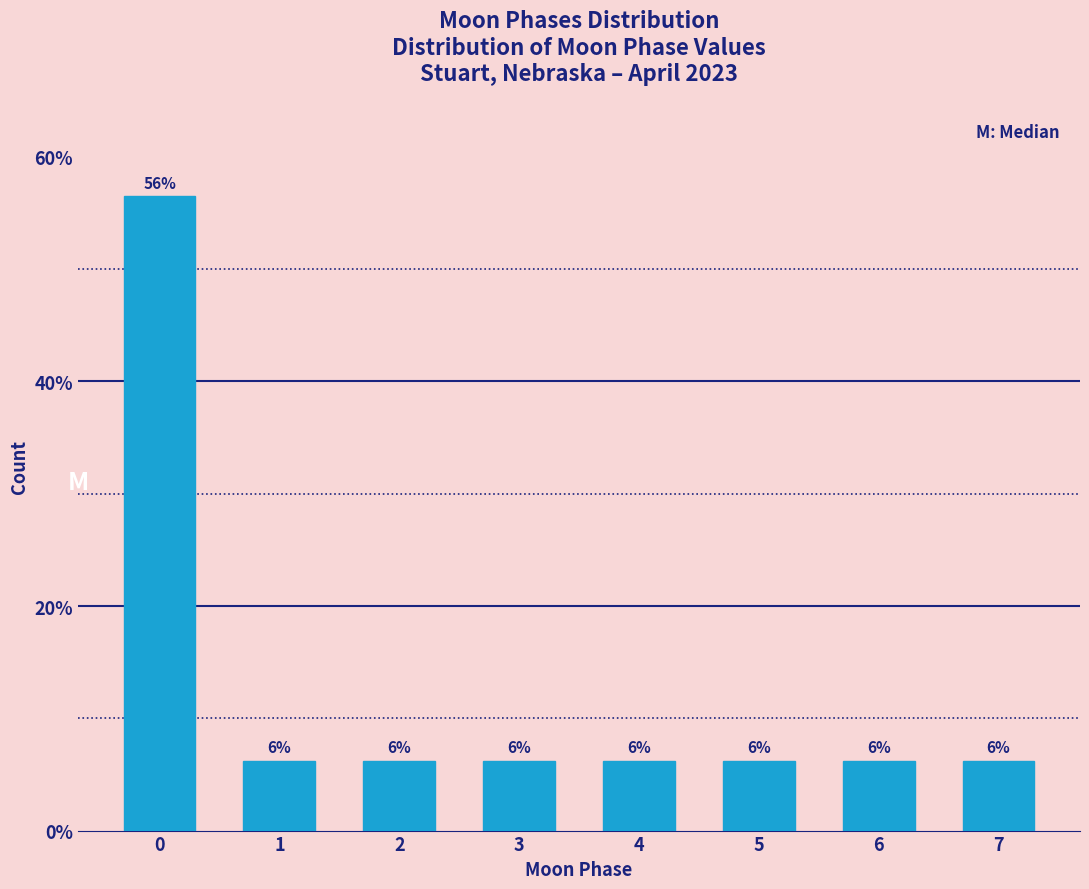

How many bars are there in total?

8